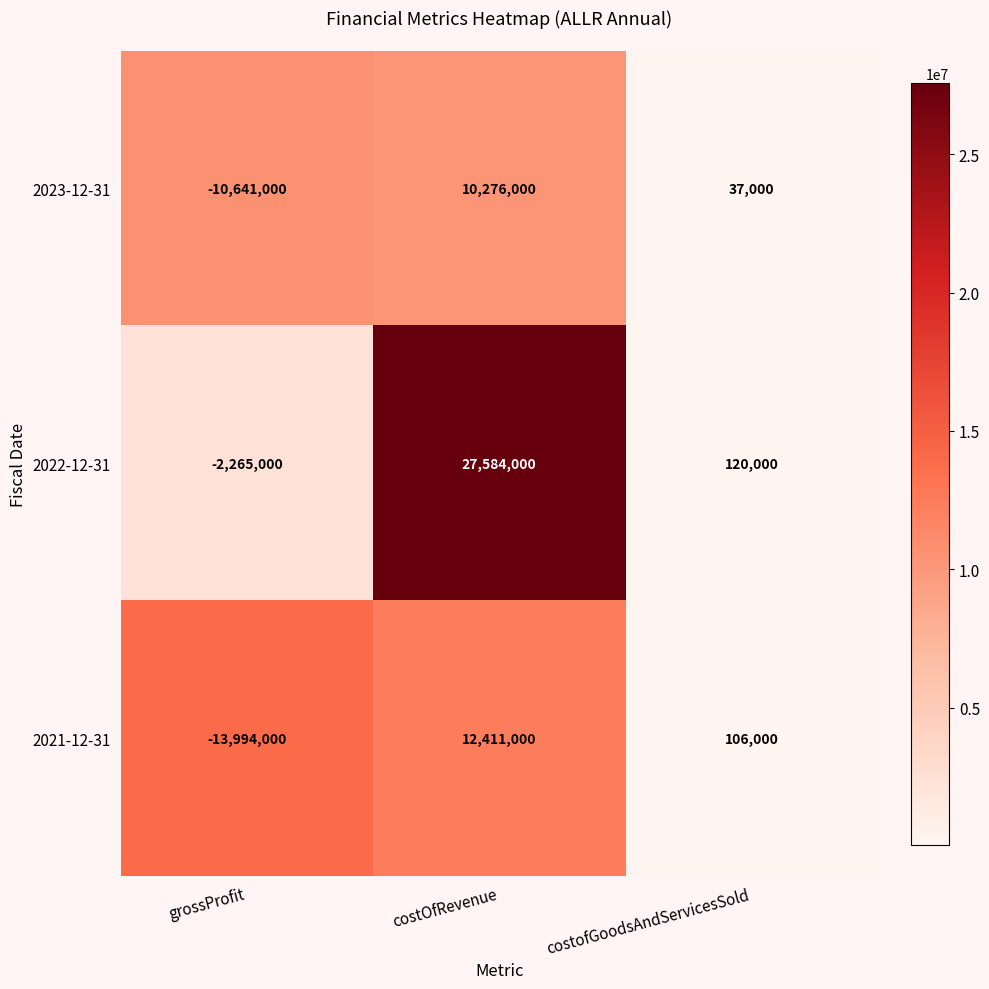

Between costOfRevenue and costofGoodsAndServicesSold, which series saw the biggest shift?

2022-12-31